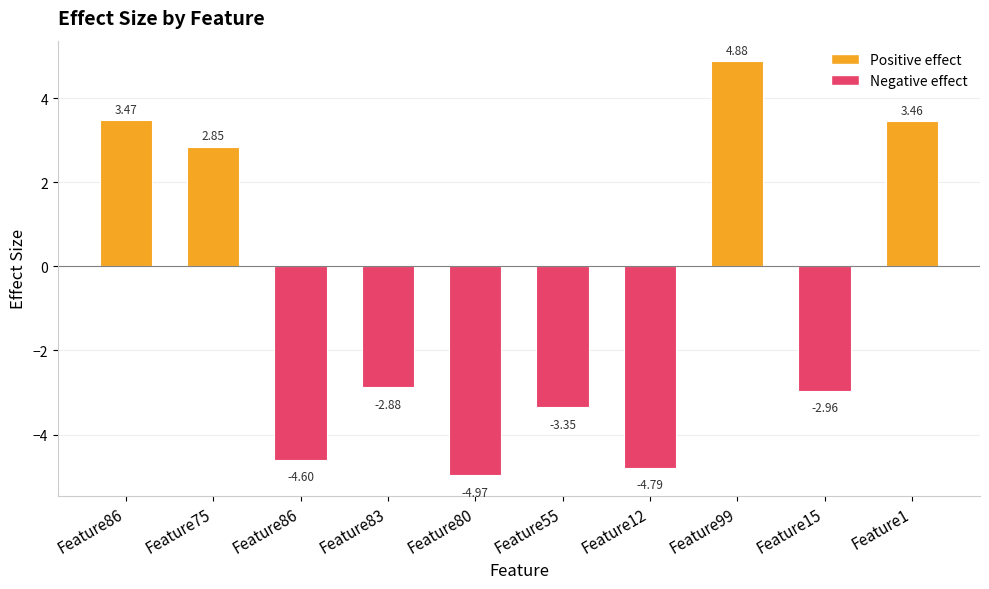

What is the approximate value at Feature99?

4.9